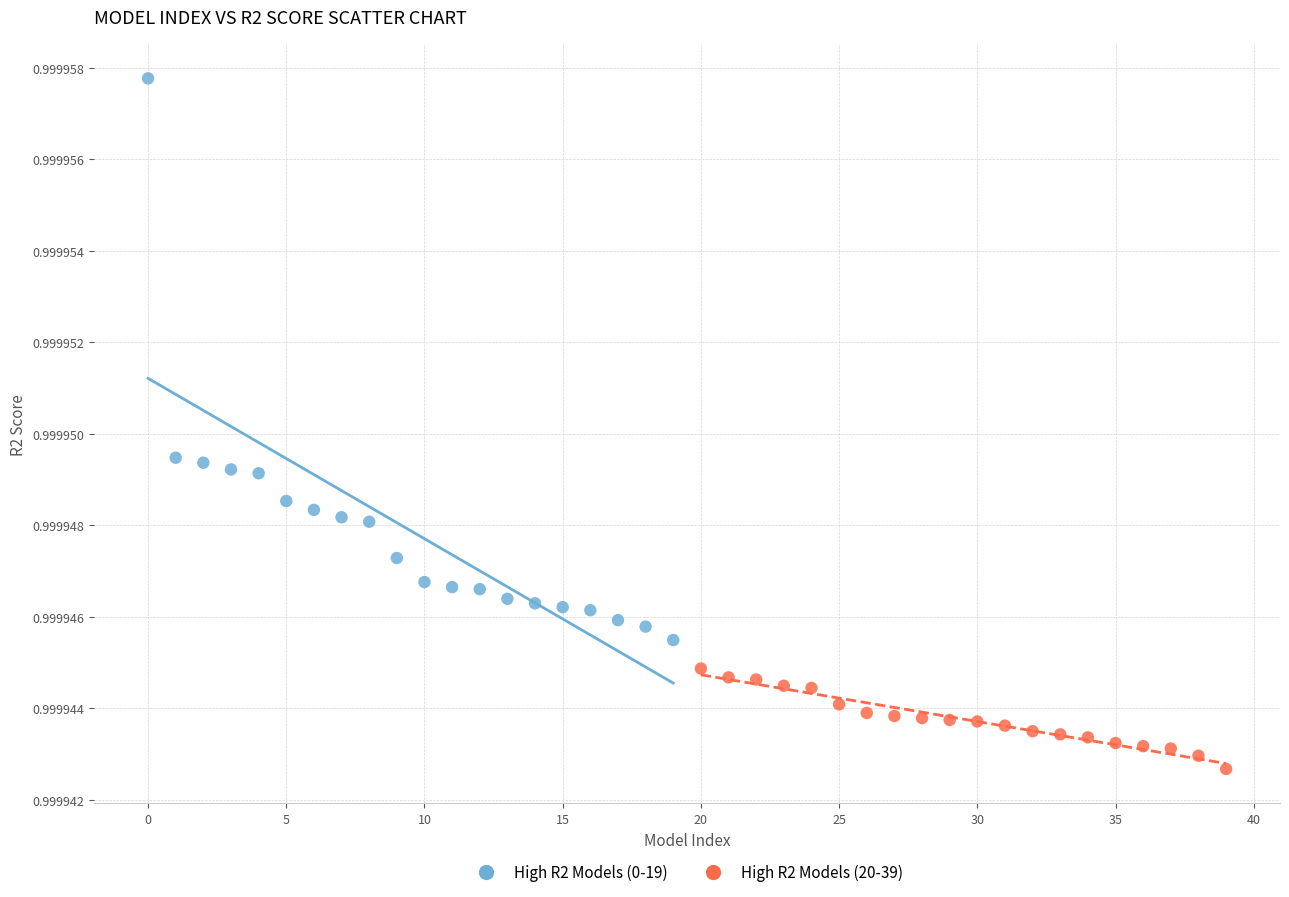

Which series contains the lowest Y value?

High R2 Models (20-39)